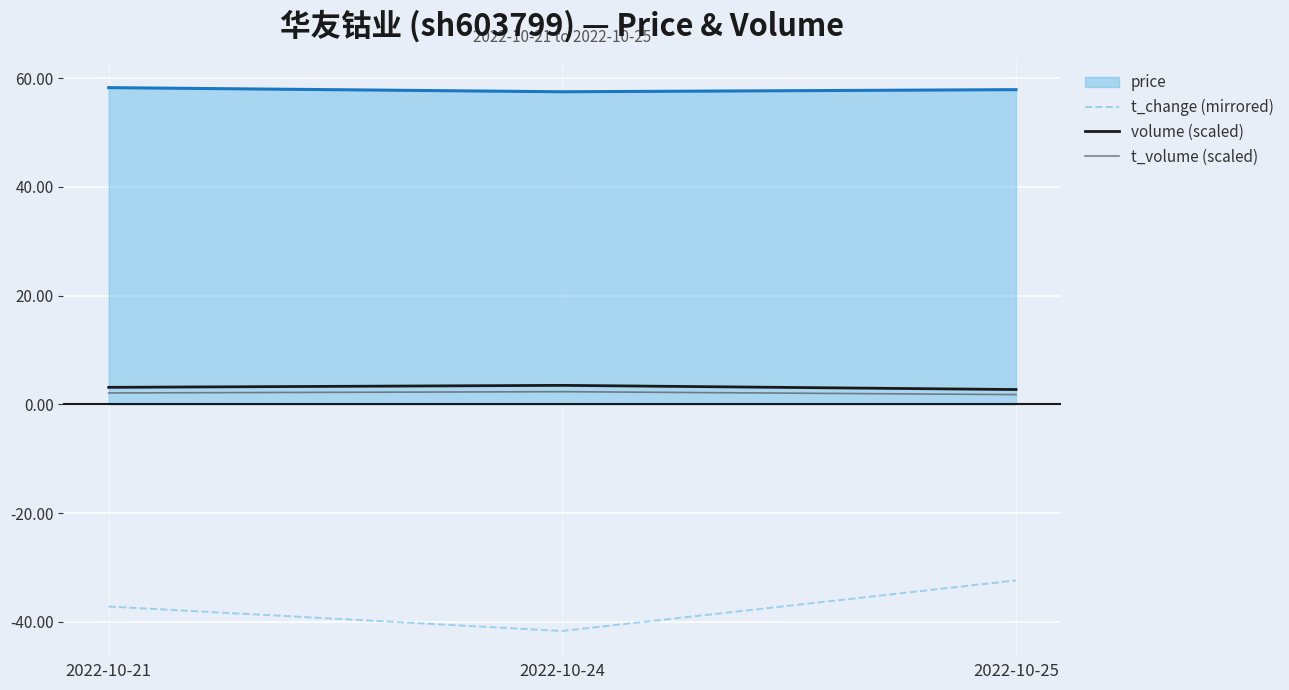

The value of t_change (mirrored) at 2022-10-25 is -32.4. True or false?

True